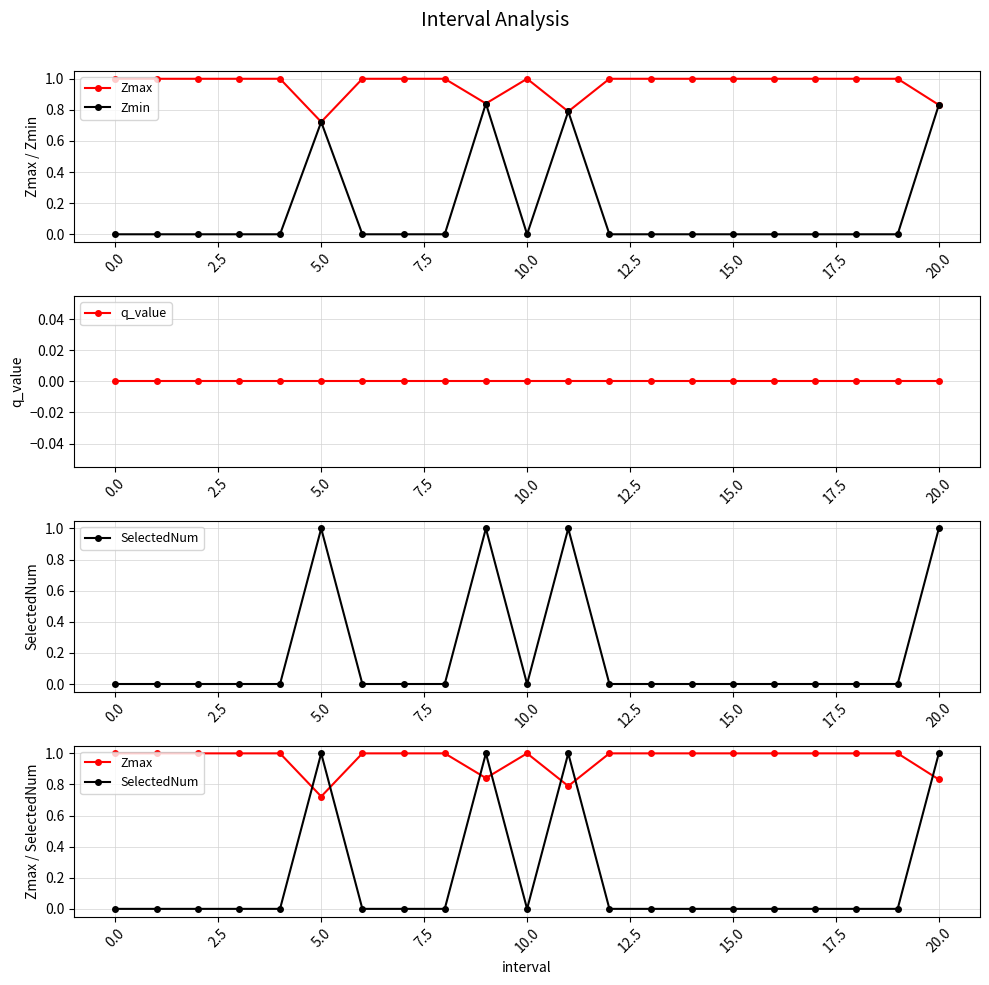

How many lines are shown in the chart?

4